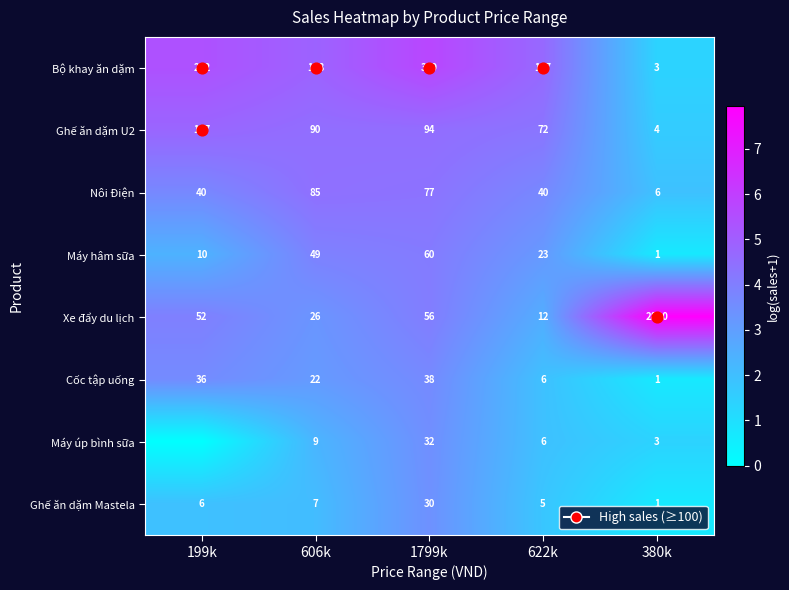

How many values in the Bộ khay ăn dặm series are below 4?

1